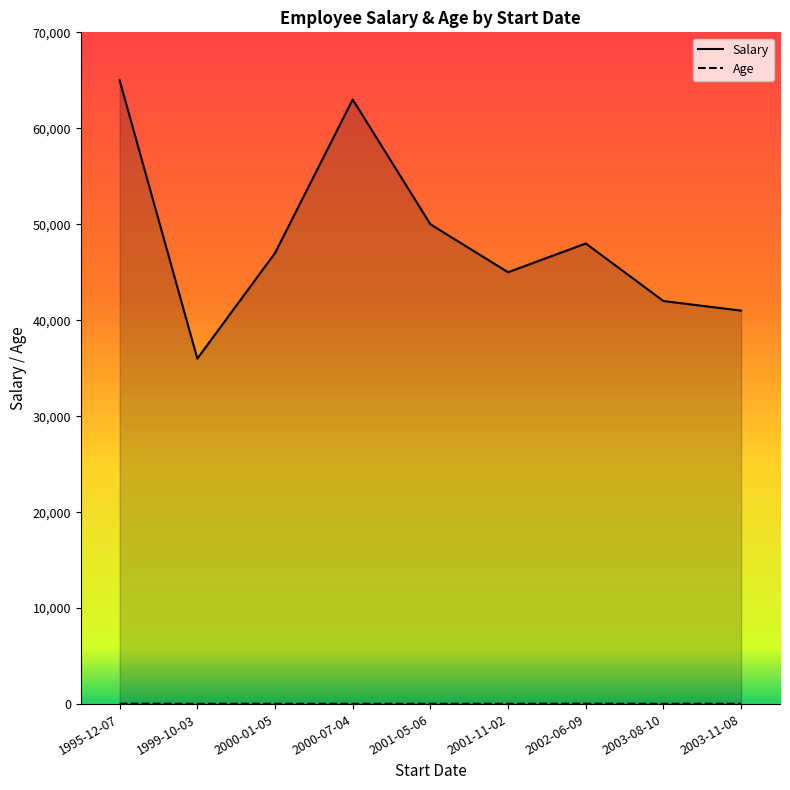

Which has a higher value, 1999-10-03 or 2003-11-08?

2003-11-08